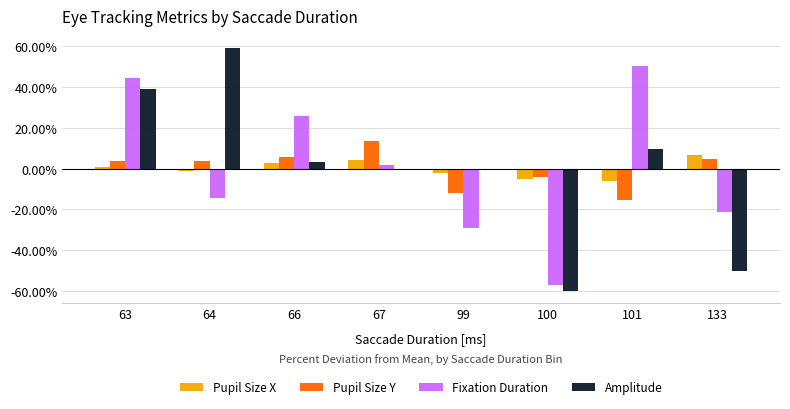

The value of Pupil Size Y at 63 is 3.8. True or false?

True